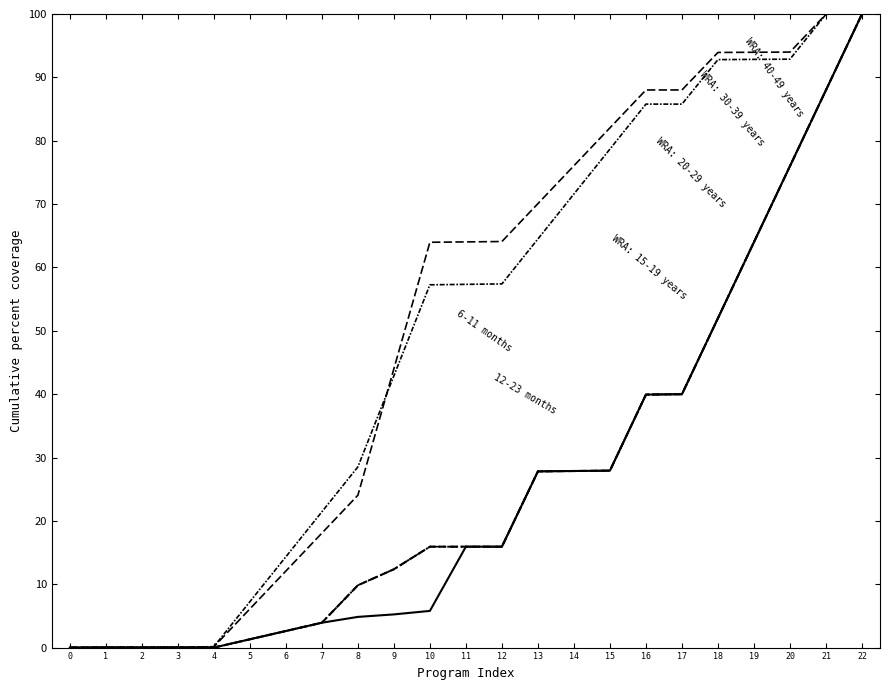

Is this an area chart (filled region under the line)?

No